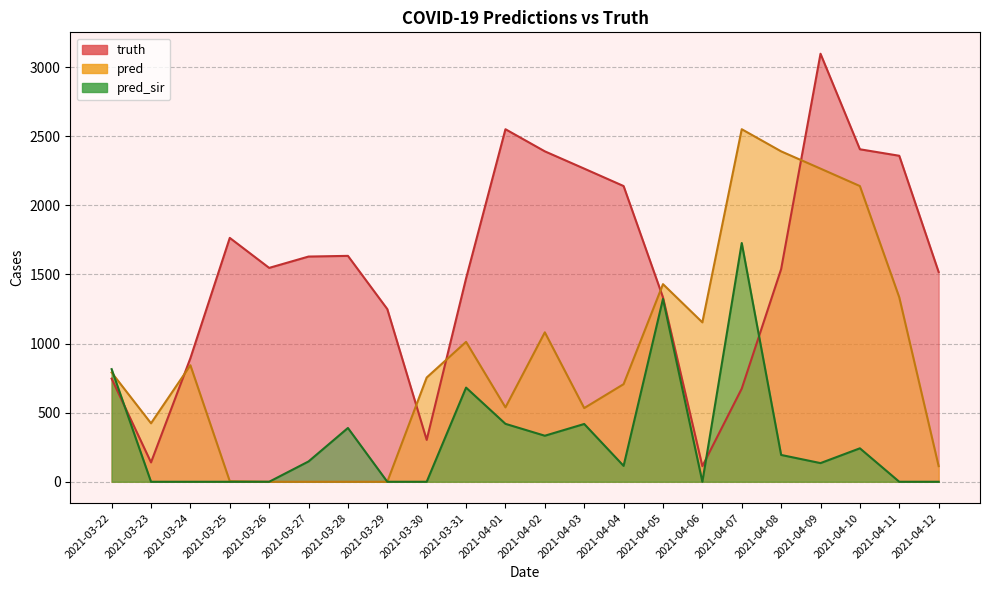

What is the difference between the maximum and second lowest values in the truth series?

2956.0